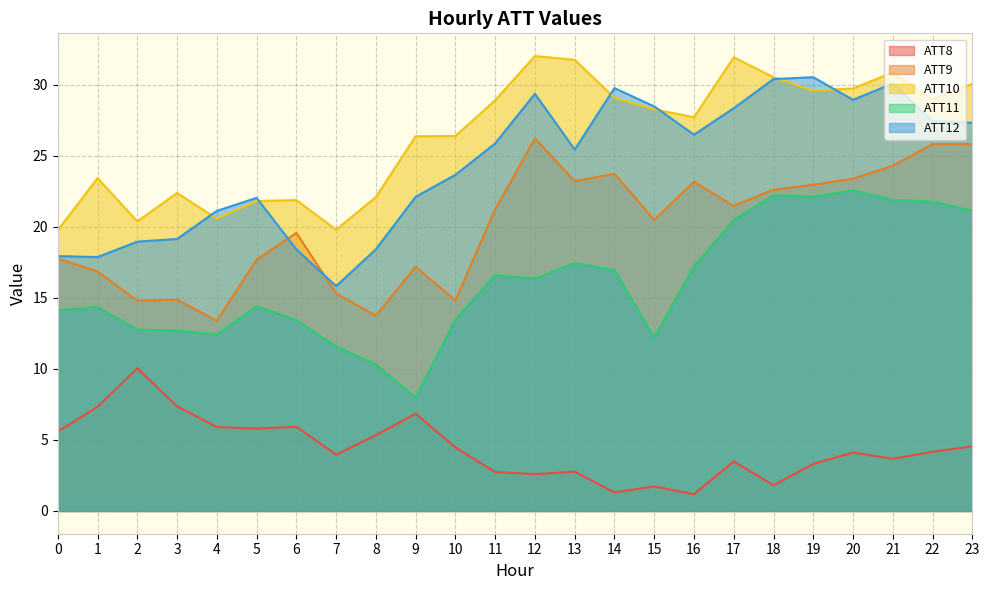

Reading left to right, extract all data points from this chart.

ATT8: 5.6	7.3	10.1	7.4	5.9	5.8	5.9	4.0	5.3	6.8	4.5	2.7	2.6	2.8	1.3	1.7	1.2	3.5	1.8	3.3	4.1	3.7	4.2	4.6
ATT9: 17.8	16.9	14.8	14.9	13.4	17.7	19.6	15.3	13.8	17.2	14.8	21.2	26.2	23.2	23.7	20.5	23.2	21.5	22.6	23.0	23.4	24.3	25.8	25.8
ATT10: 19.8	23.4	20.4	22.4	20.6	21.8	21.9	19.8	22.1	26.4	26.4	28.9	32.0	31.8	29.1	28.3	27.7	31.9	30.5	29.6	29.8	30.9	29.0	30.1
ATT11: 14.1	14.4	12.8	12.7	12.4	14.4	13.4	11.6	10.3	8.0	13.5	16.6	16.4	17.5	17.0	12.2	17.2	20.5	22.2	22.1	22.6	21.9	21.8	21.2
ATT12: 17.9	17.9	19.0	19.2	21.1	22.0	18.4	15.8	18.4	22.1	23.7	25.9	29.4	25.4	29.8	28.5	26.5	28.4	30.4	30.5	29.0	30.1	27.5	27.3